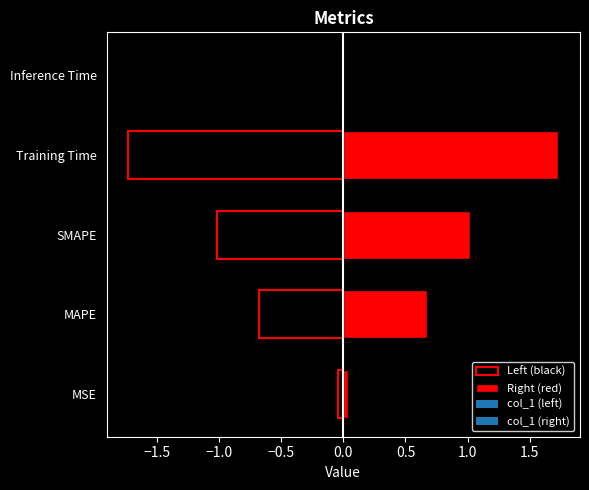

What is the average value?

0.7